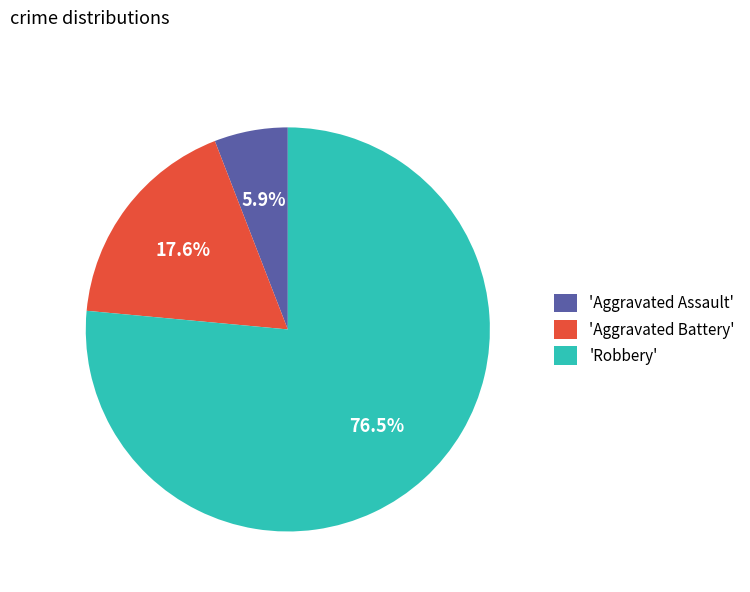

What is the total percentage of 'Robbery' and 'Aggravated Battery'?

94.1%